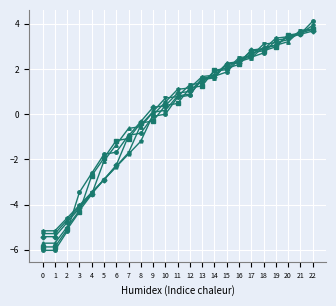

What is the difference between the highest and lowest values at 6?

1.2